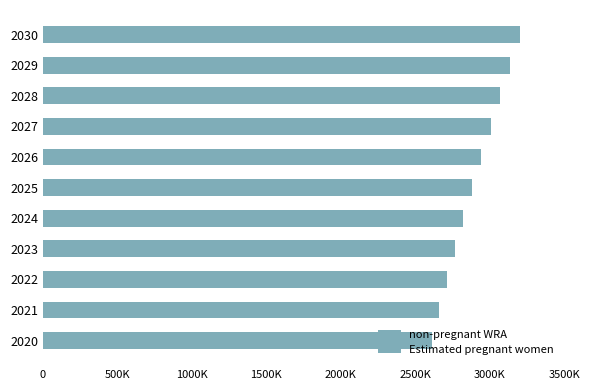

Which series changed the most between 500K and 2500K?

non-pregnant WRA